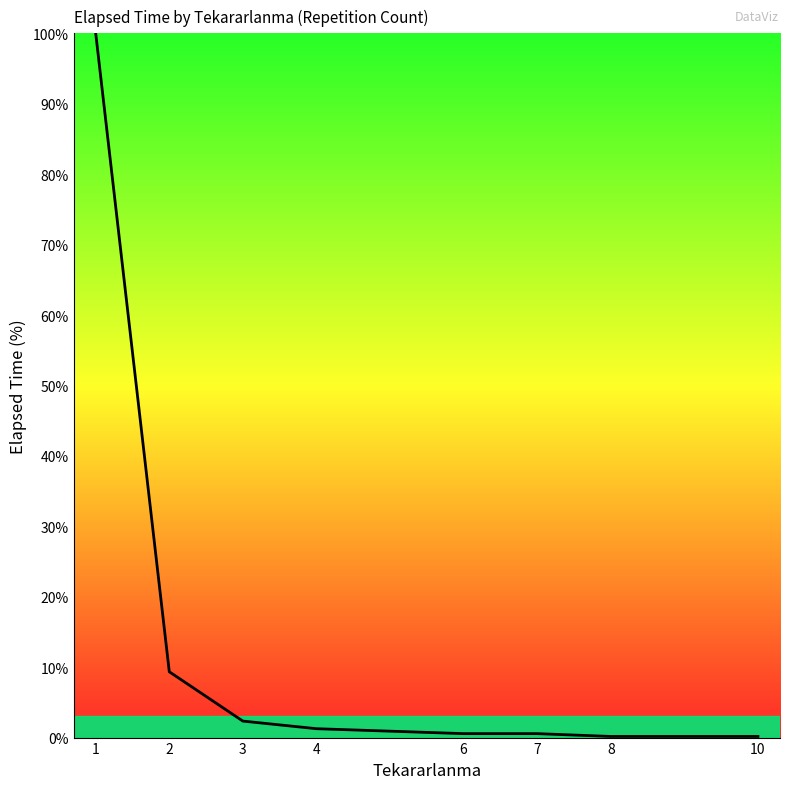

What value does the data have at 6?

0.6